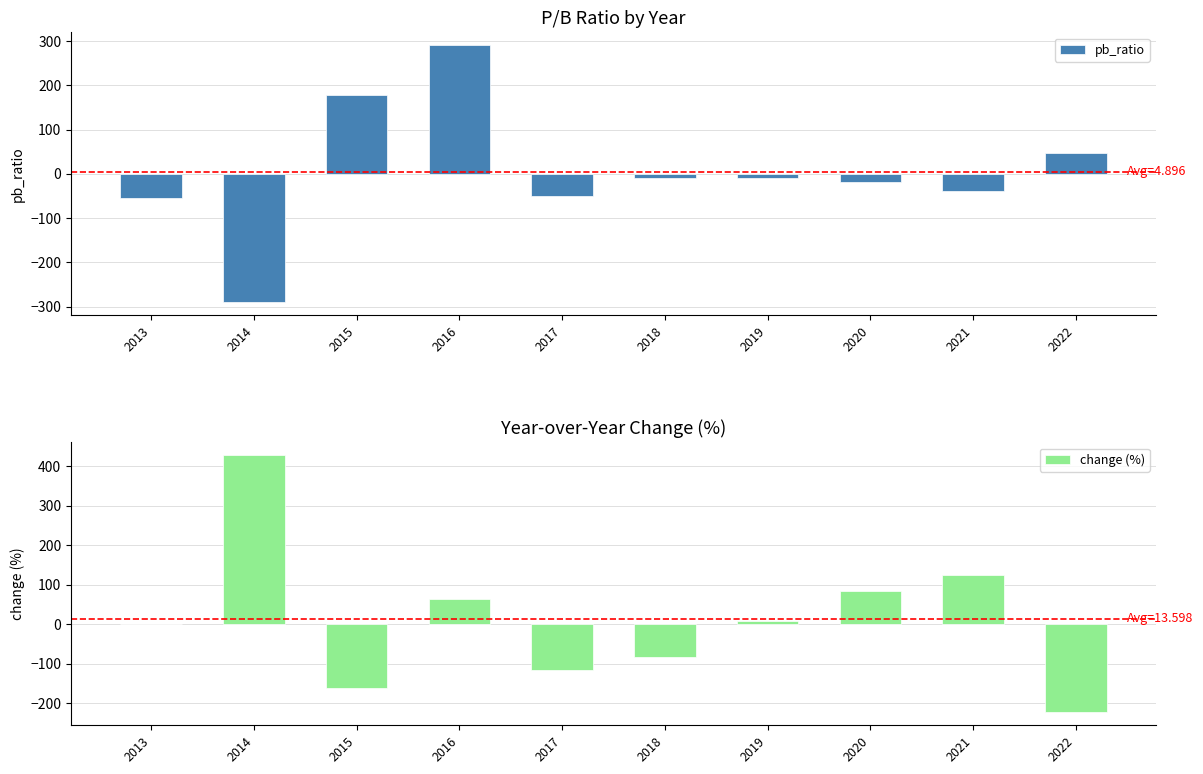

Which series has the widest spread of values?

change (%)